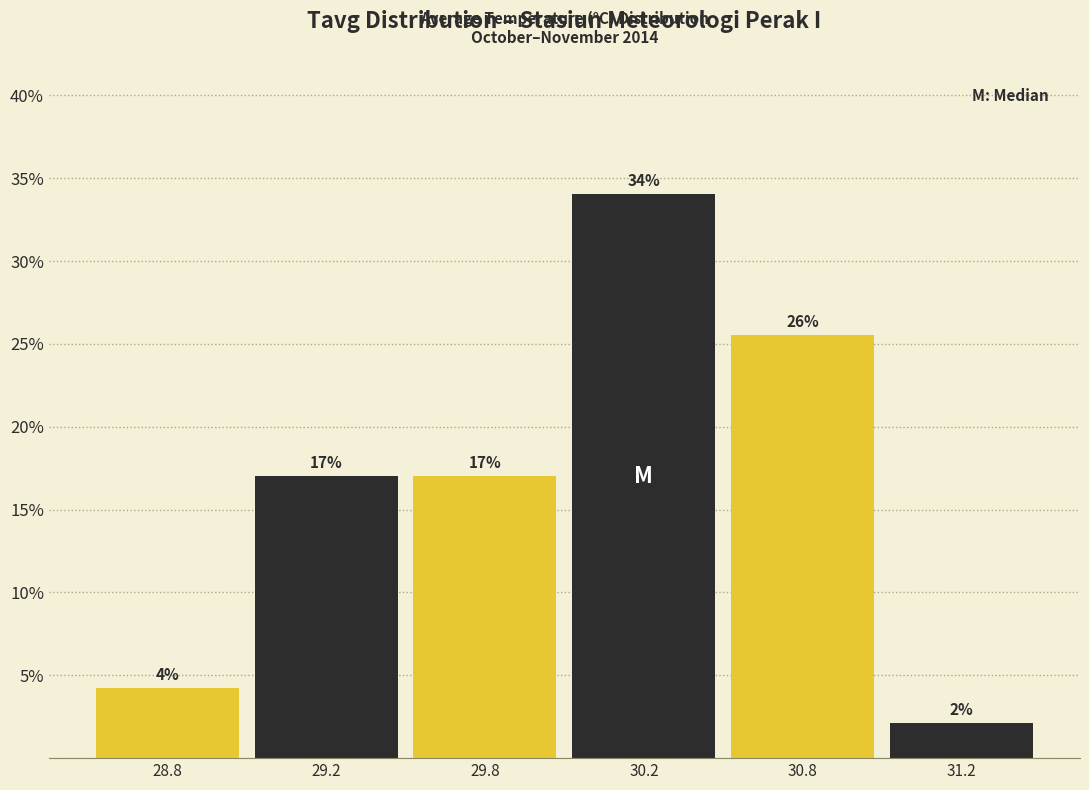

What is the label of the 6th bar from the left?

31.2